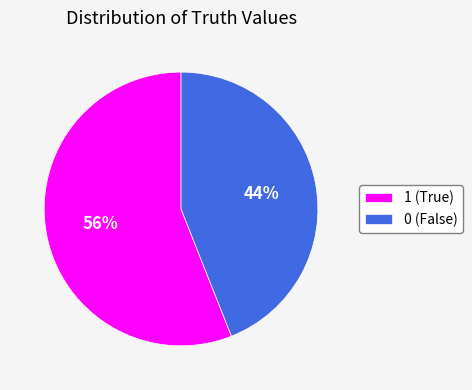

True or false: 0 accounts for 29% of the total.

False